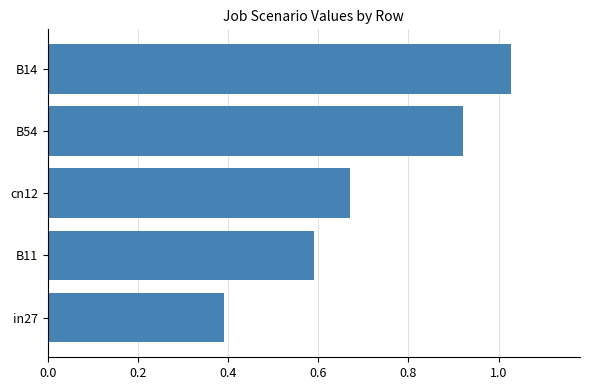

What is the change in value from in27 to B14?

+0.6